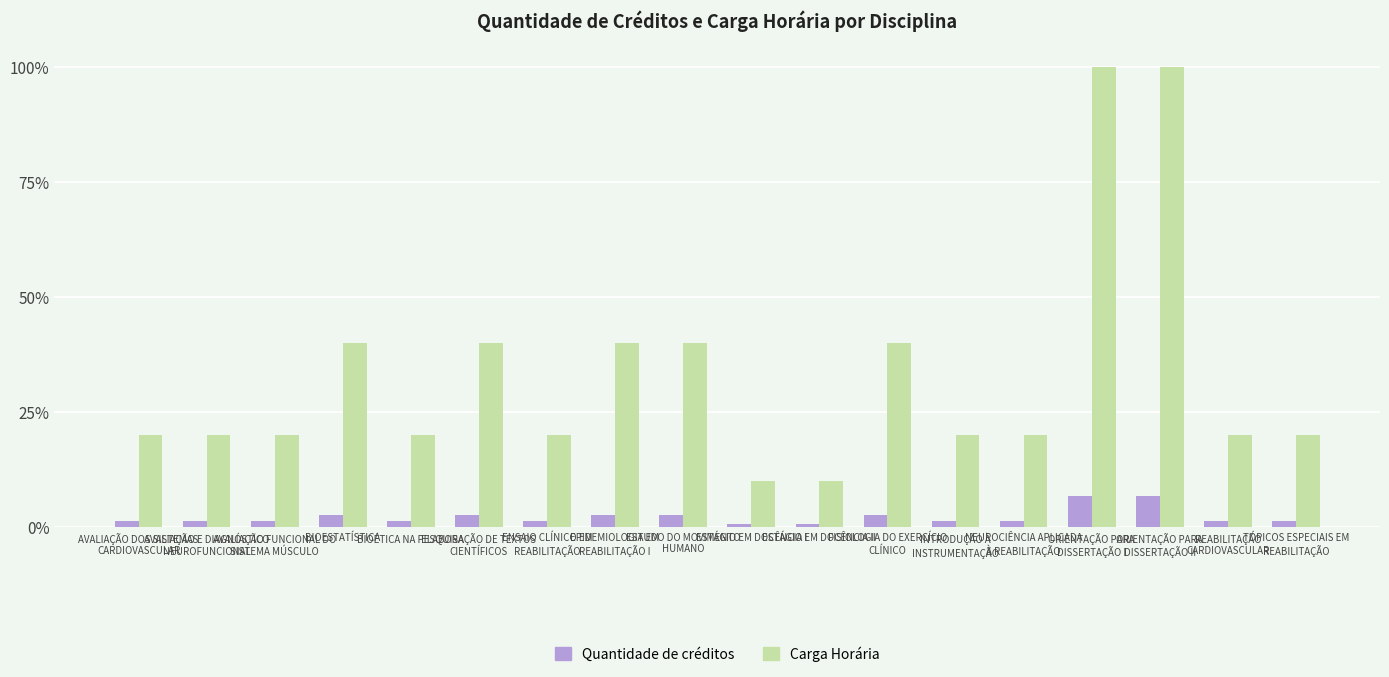

What is the smallest value displayed?

0.7